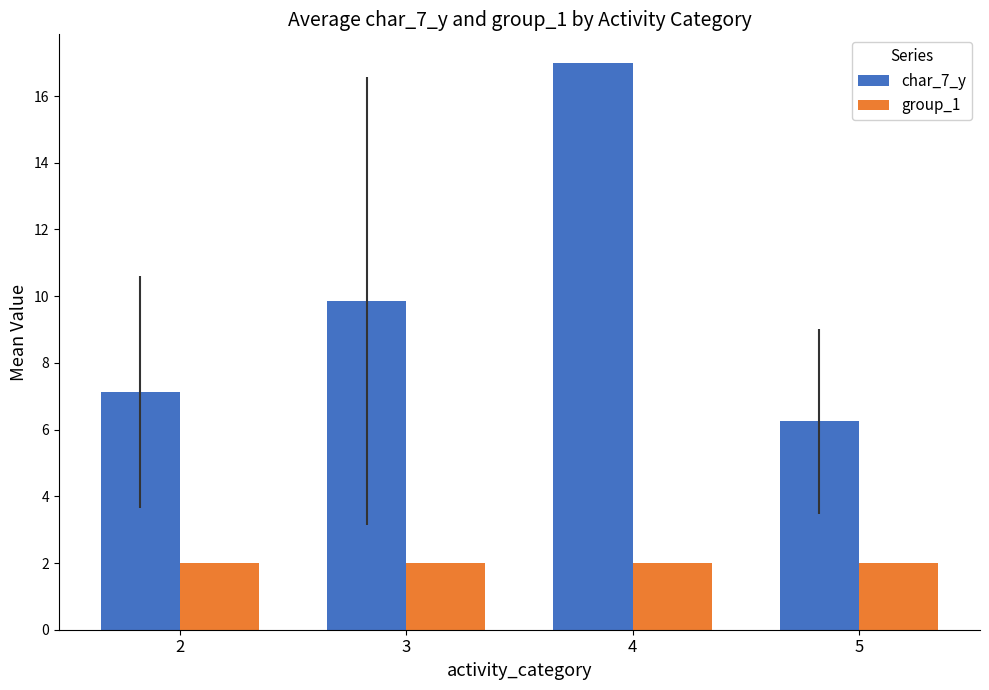

How many values in the char_7_y series are below 9?

2